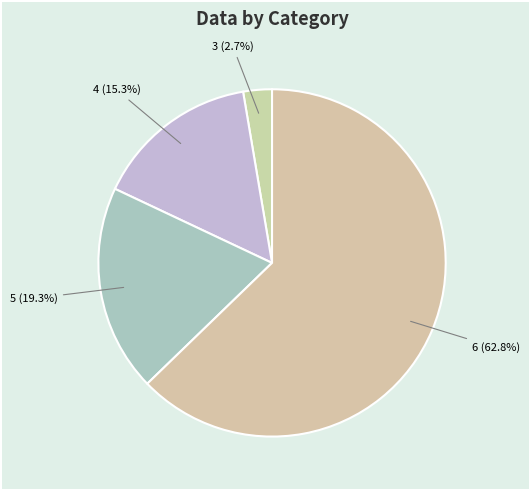

How many segments does this pie chart have?

4